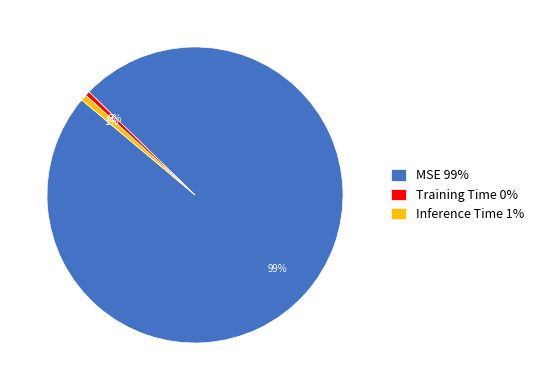

Which category has the biggest portion of the pie?

MSE